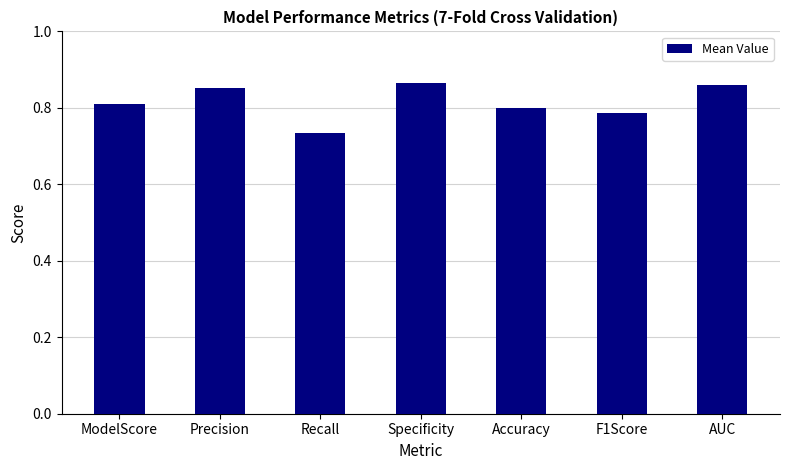

Where is the data nearest to the value 0?

Recall